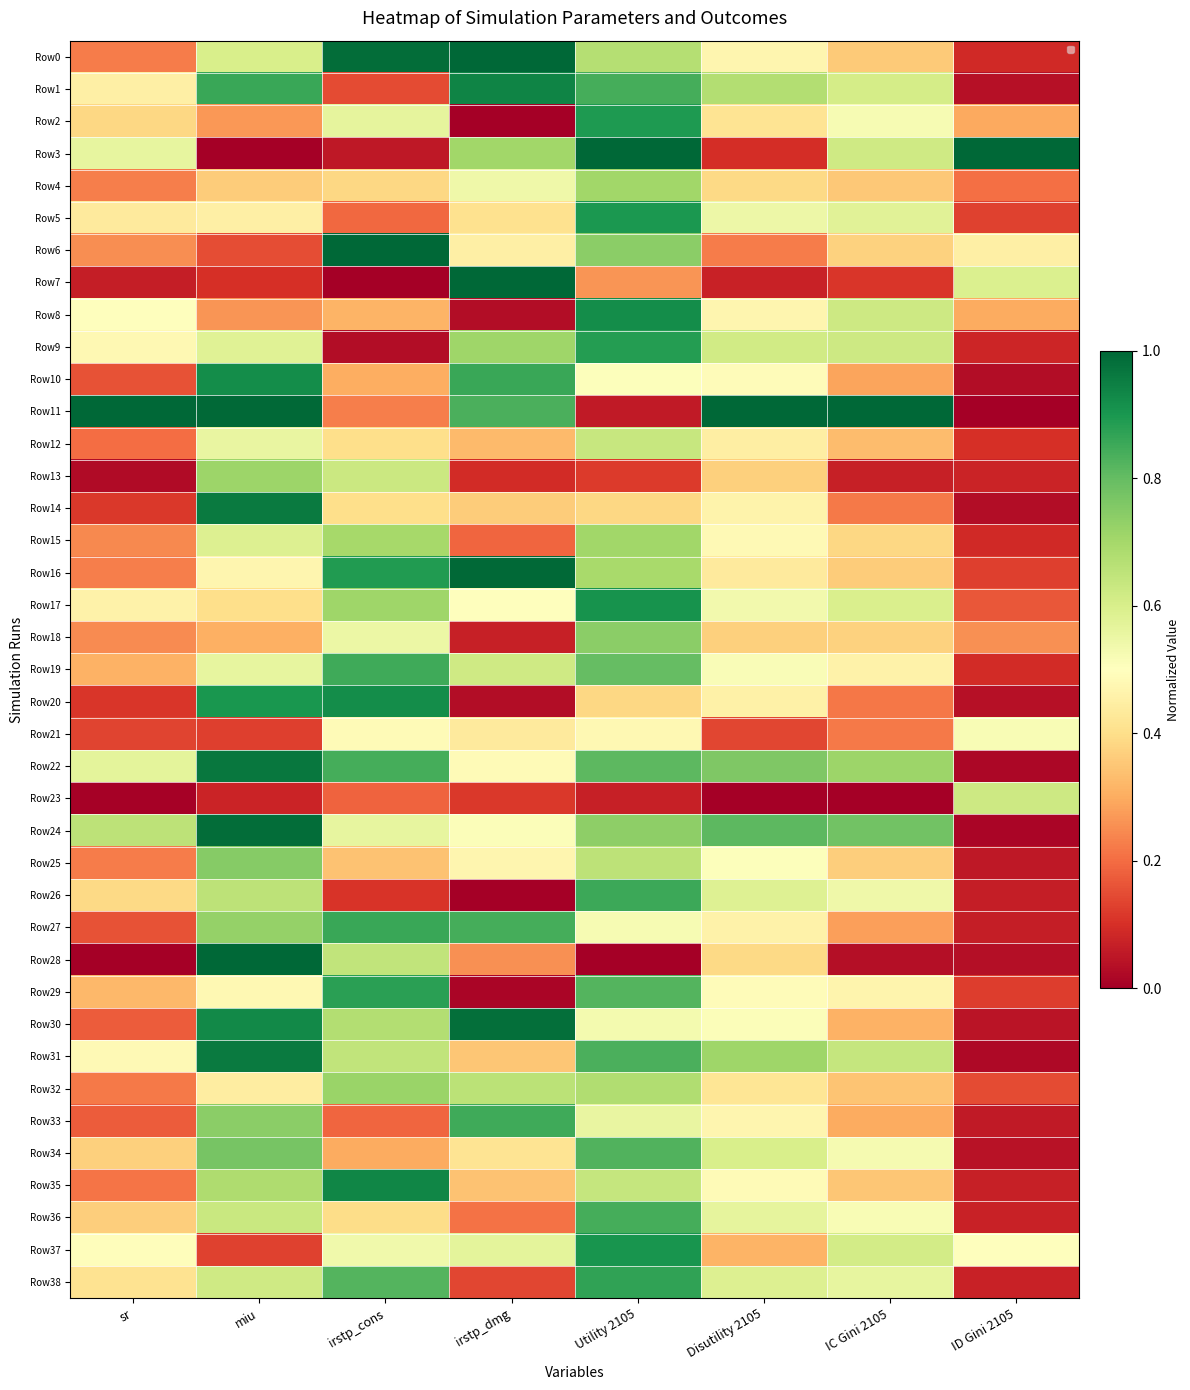

Where is Row36 nearest to the value 0?

ID Gini 2105